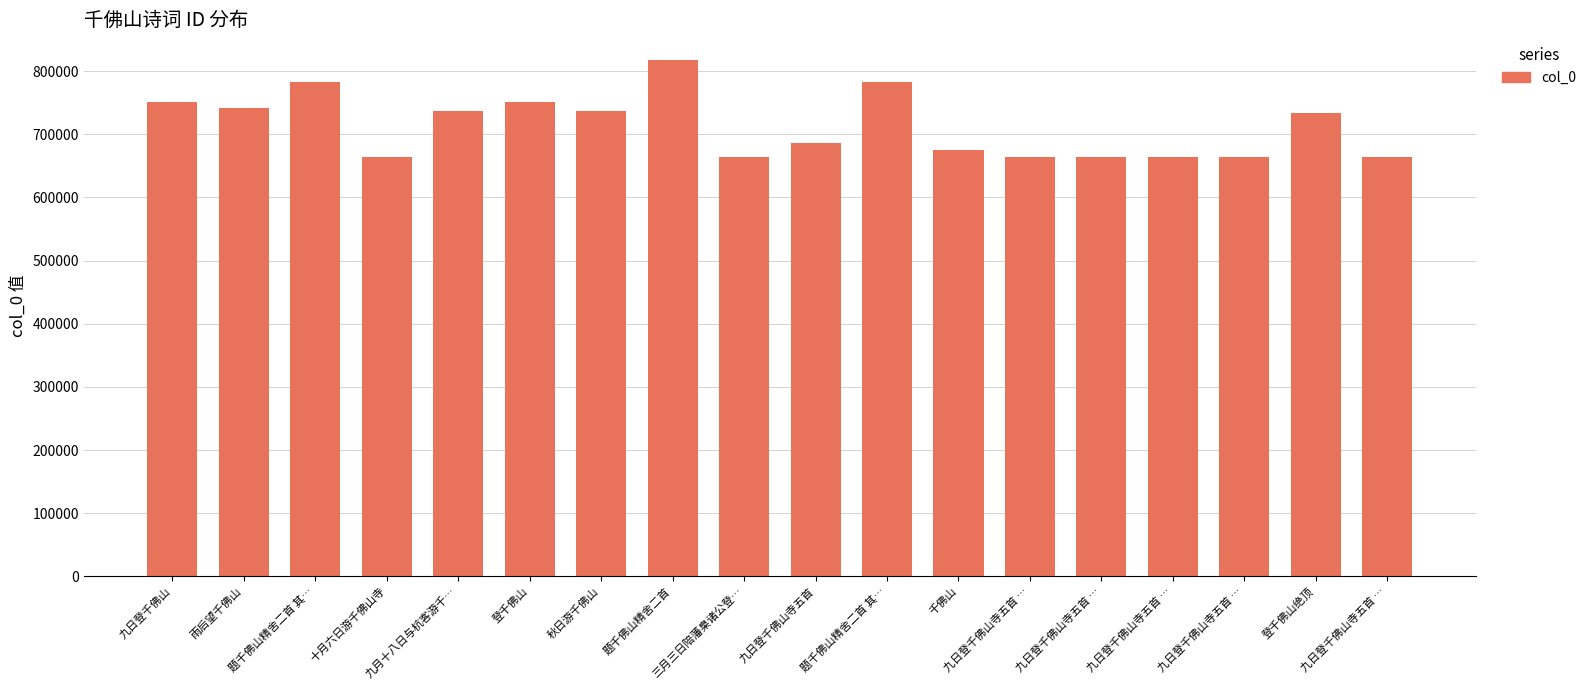

Does the chart contain any negative values?

No